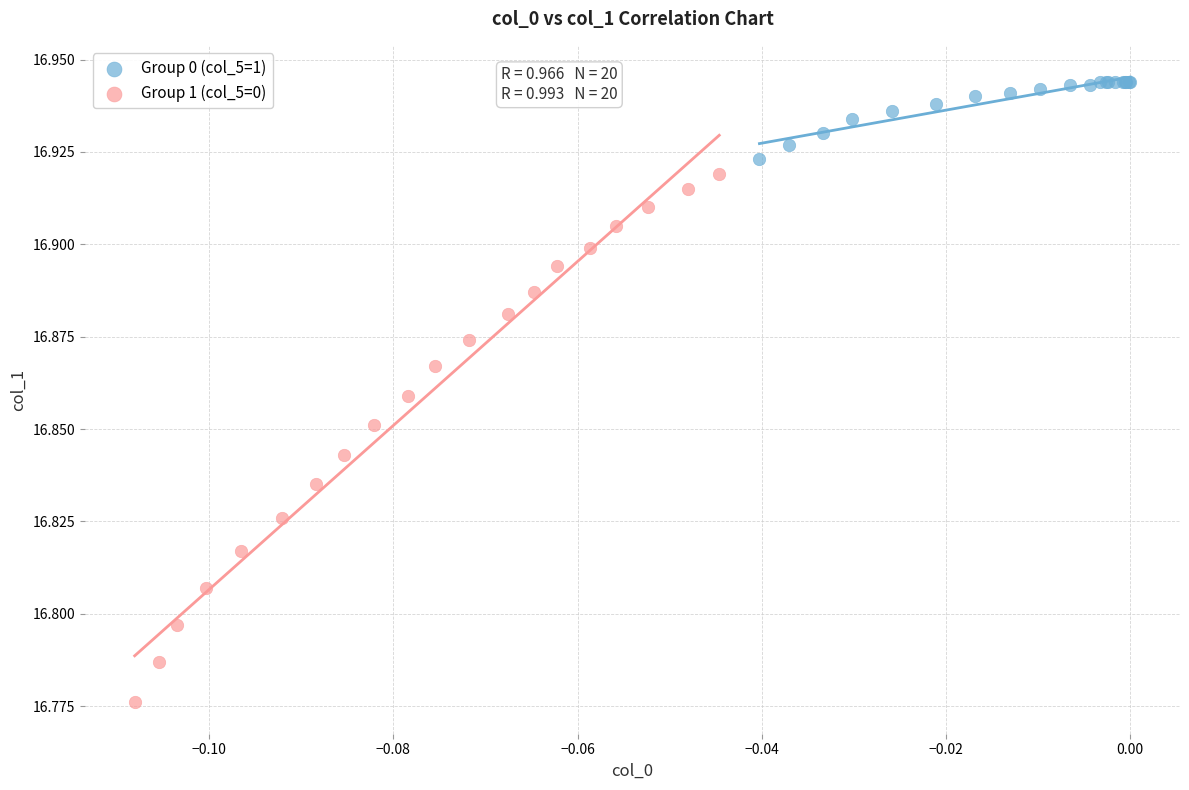

What are all the series names shown in the legend?

Group 0 (col_5=1), Group 1 (col_5=0)